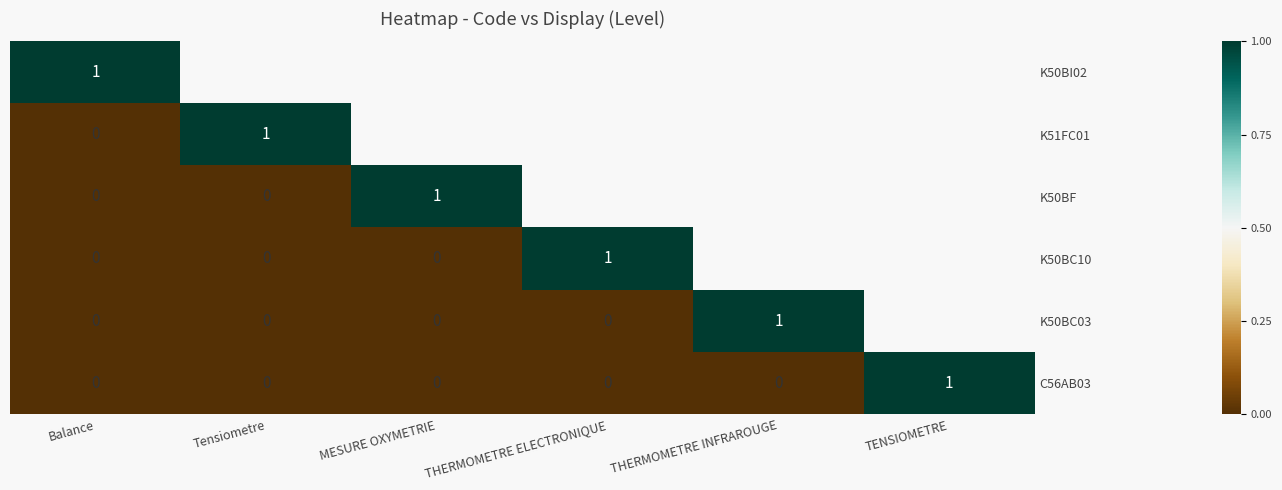

Which category has the lowest value across all series?

Balance